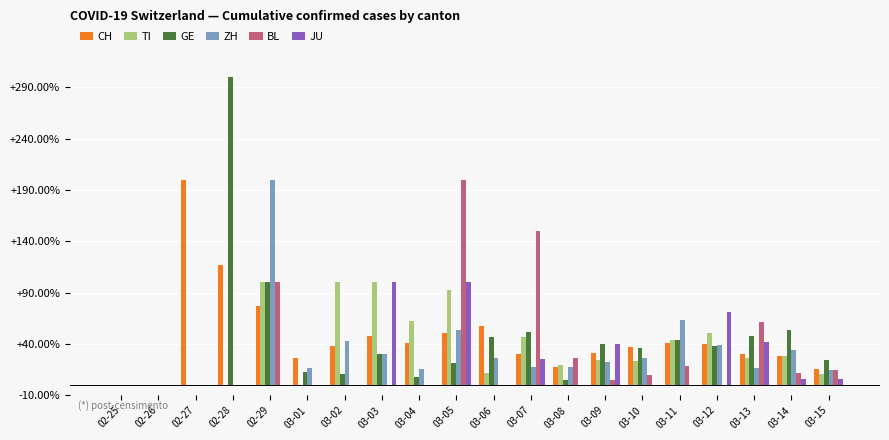

Does the chart contain stacked bars?

No